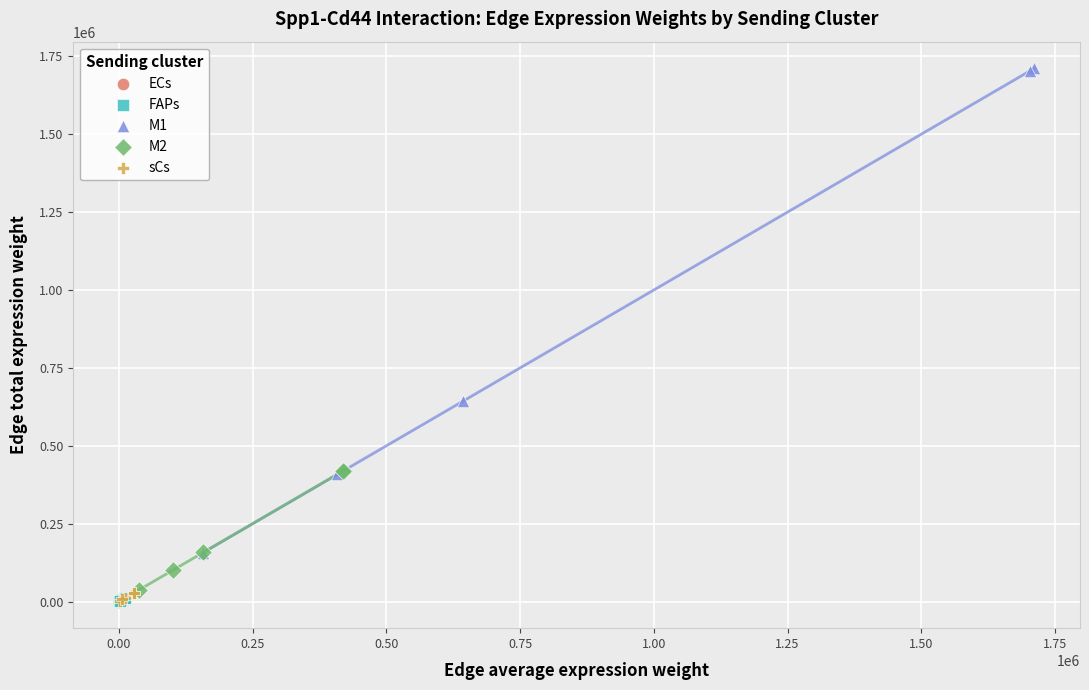

Which series reaches the maximum Y coordinate?

M1